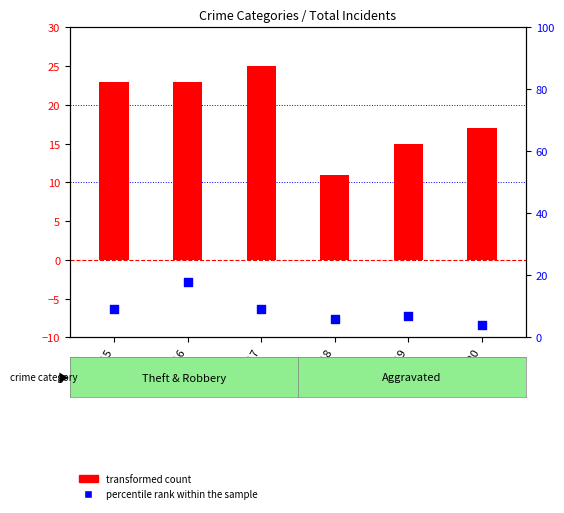

Which series has the largest total across all categories?

transformed count